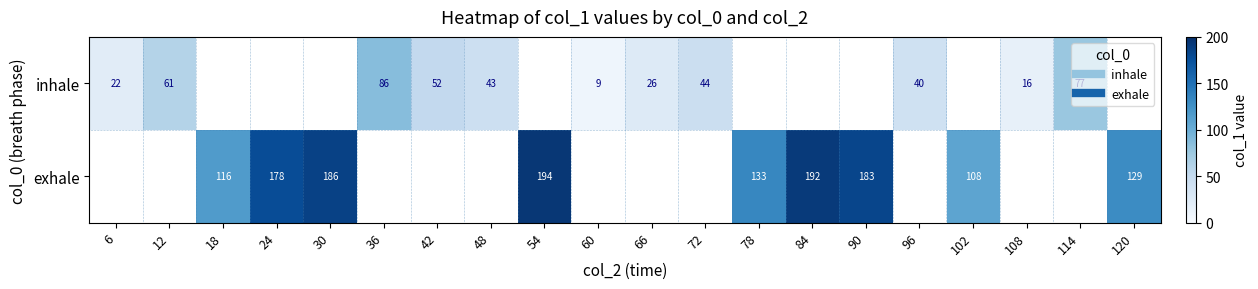

Which label corresponds to the largest value in the chart?

54